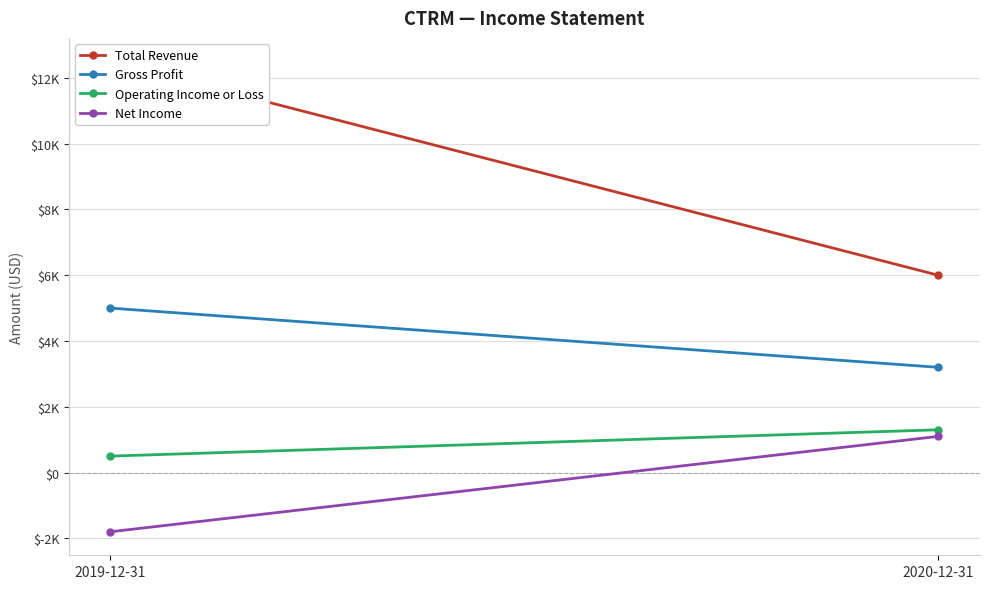

Which series has the largest range (max minus min)?

Total Revenue